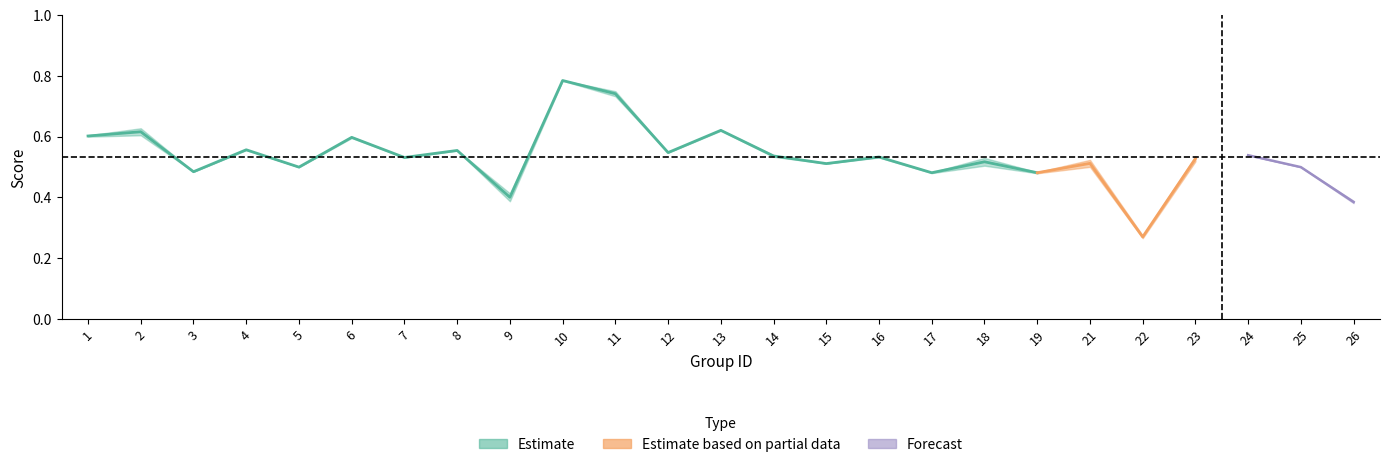

True or false: f1 and accuracy cross at least once.

False